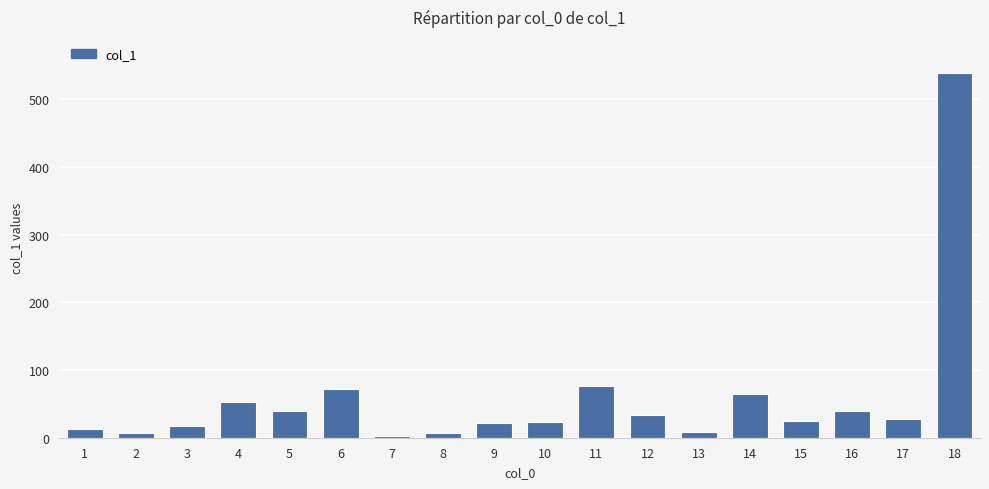

What is the sum of the values at 17 and 4?

80.4